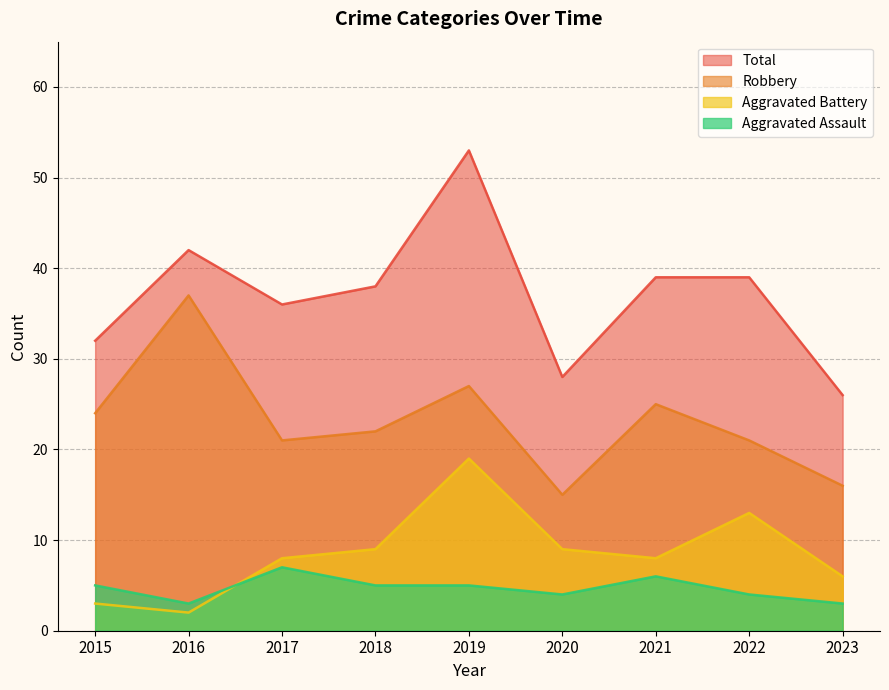

What is the value of the Total point at the 9th from the left?

26